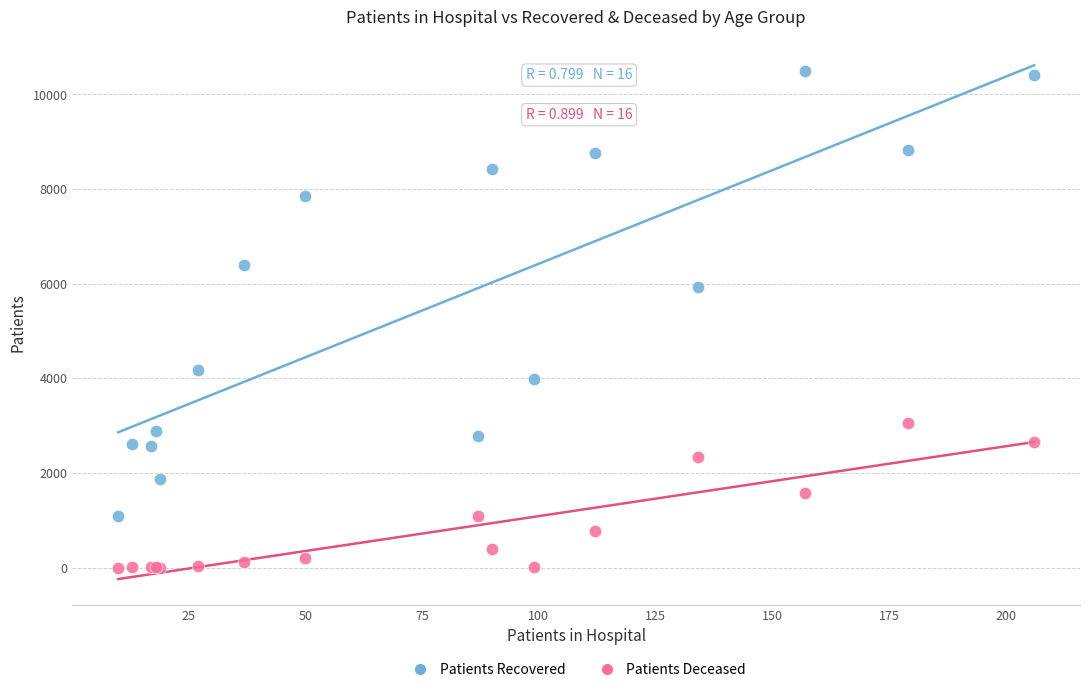

Which series has the largest Y range (max minus min)?

Patients Recovered